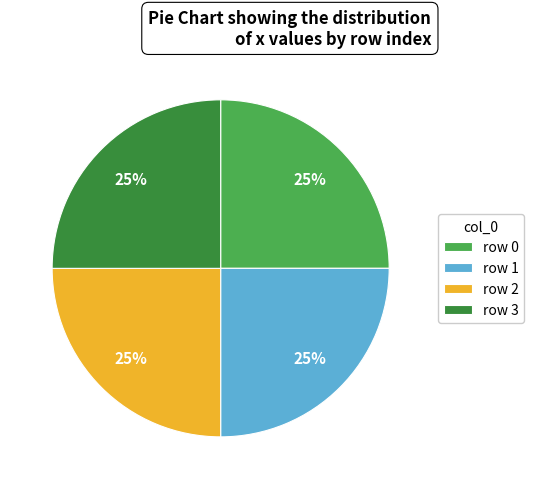

Is there any slice that represents more than half of the pie?

No